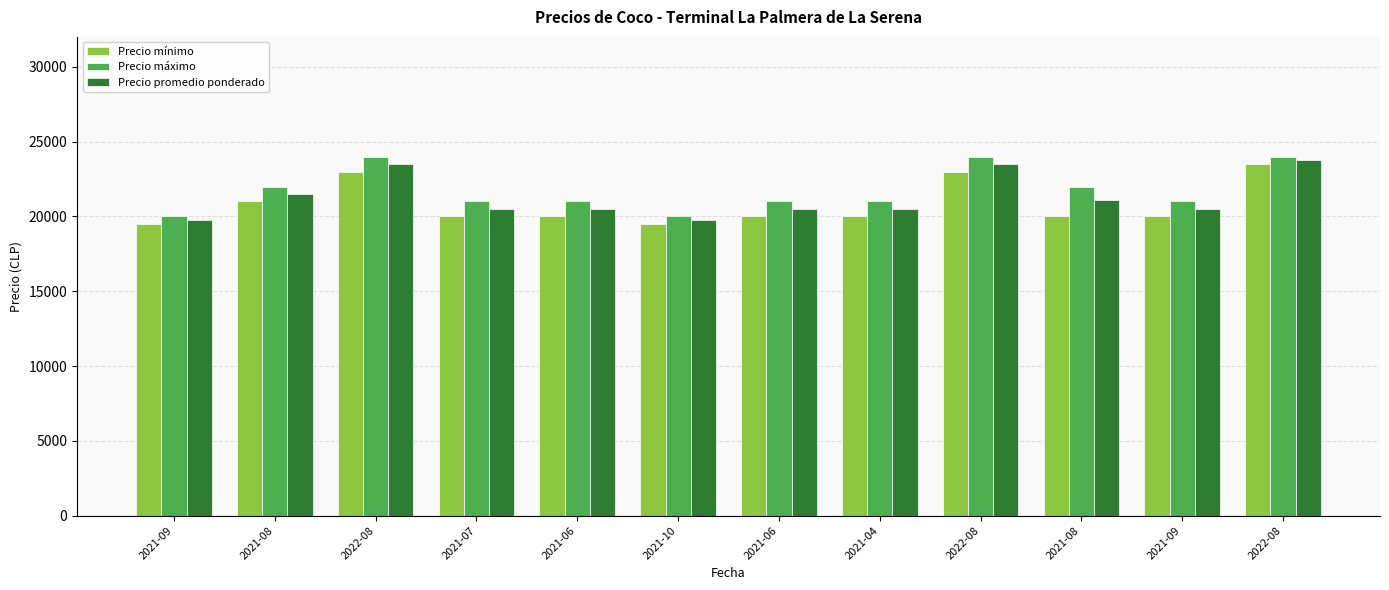

True or false: Precio mínimo has a value of 19500 at 2021-09.

True